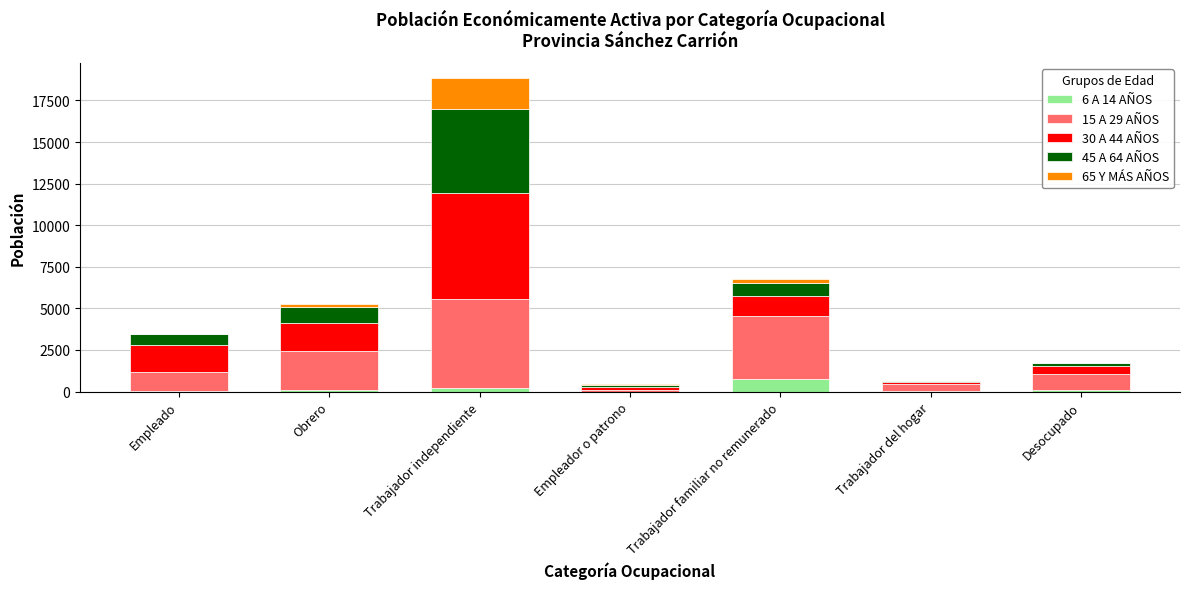

At which category is the sum across all series the highest?

Trabajador independiente